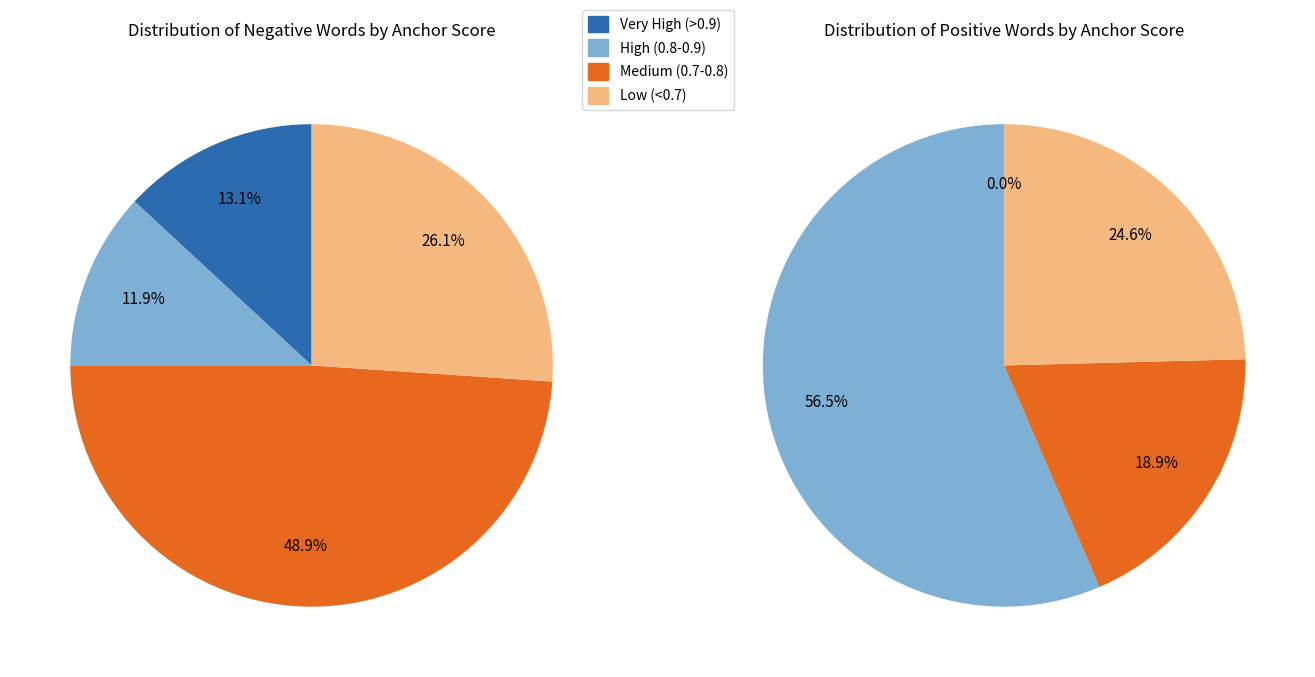

Rank the series by their average value, from highest to lowest.

positive_values, negative_values